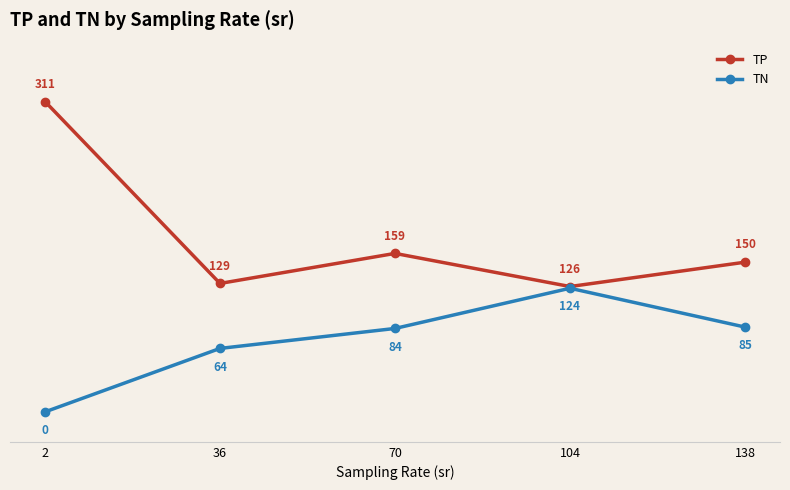

True or false: TN and TP intersect in this chart.

False